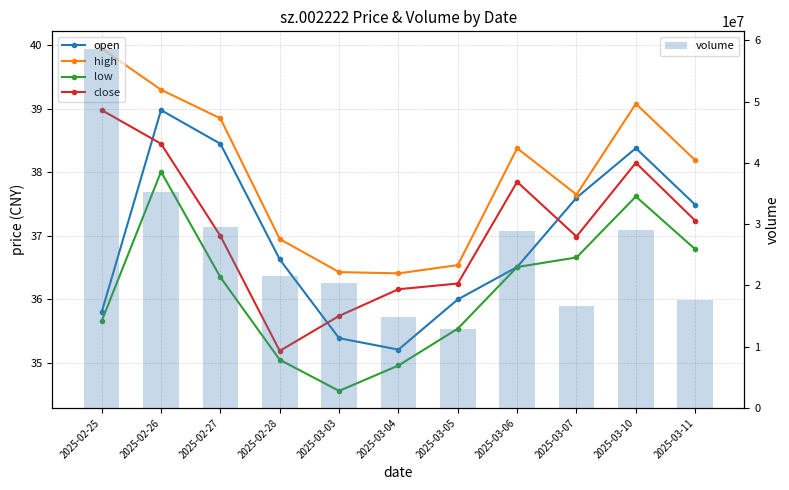

What is the total value across all series at 2025-03-06?

28827863.2